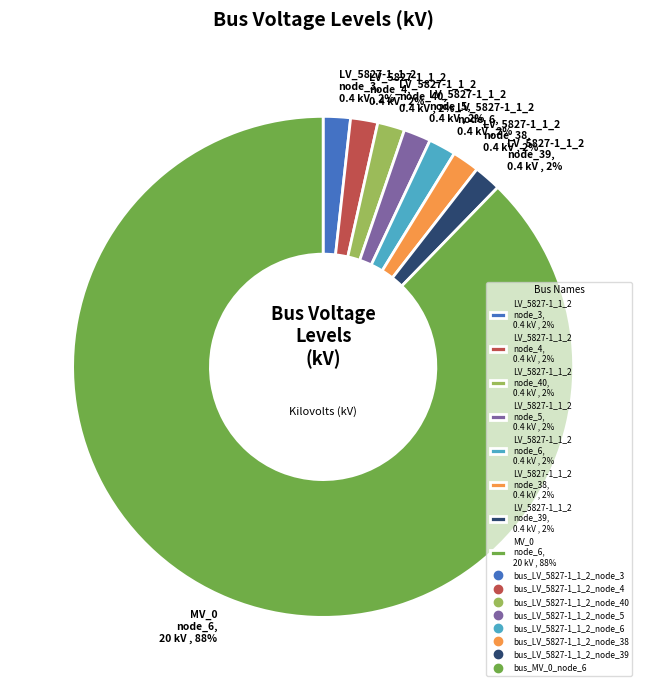

Is there any slice that represents more than half of the pie?

Yes